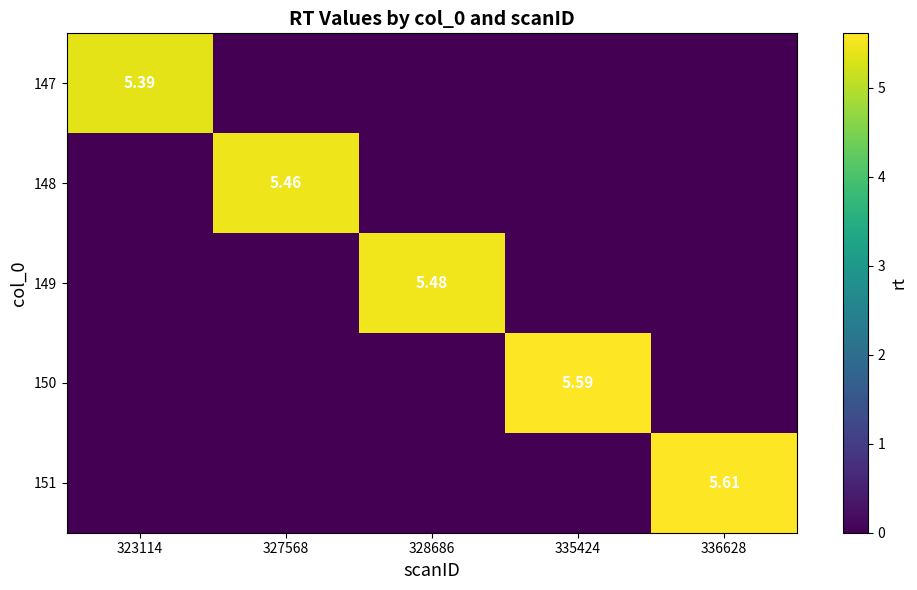

Which category has the highest value across all series?

336628